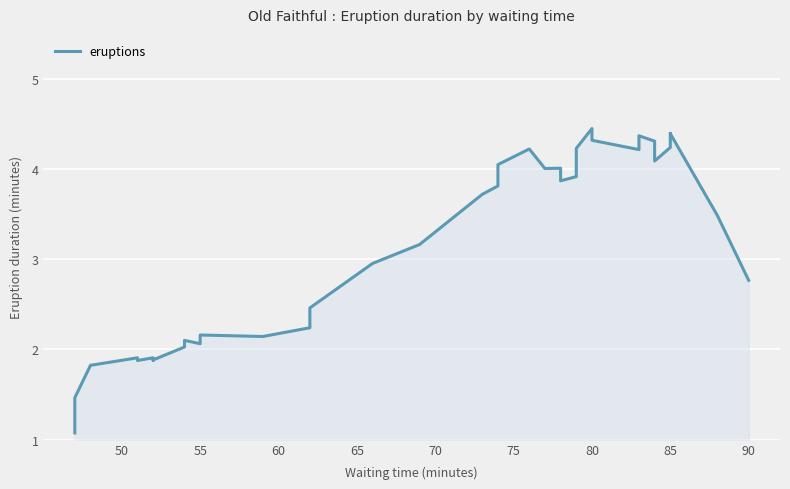

How many series are shown in this chart?

1